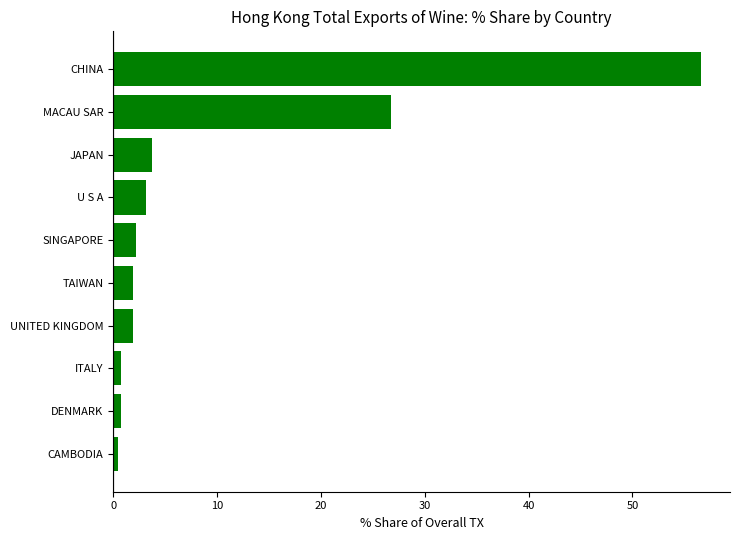

Which has a higher value, U S A or UNITED KINGDOM?

U S A